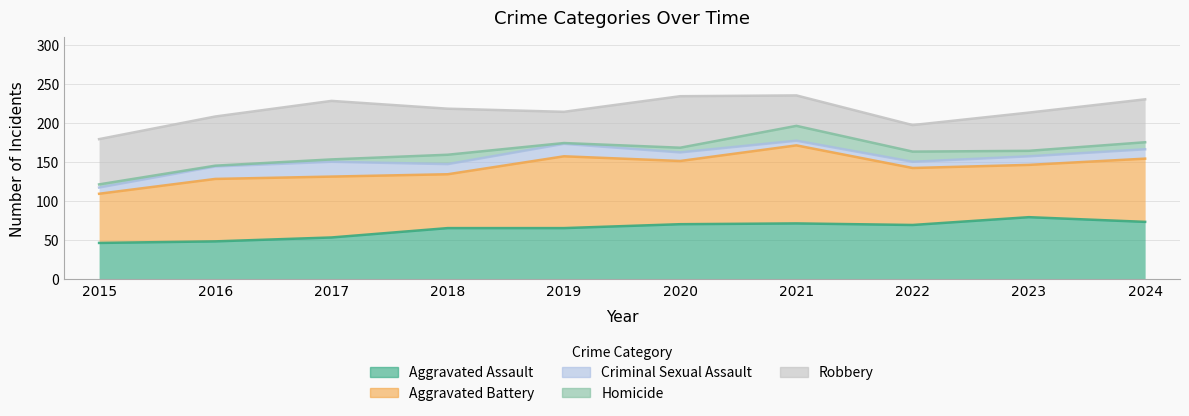

True or false: Aggravated Battery has a value of 80 at 2016.

True